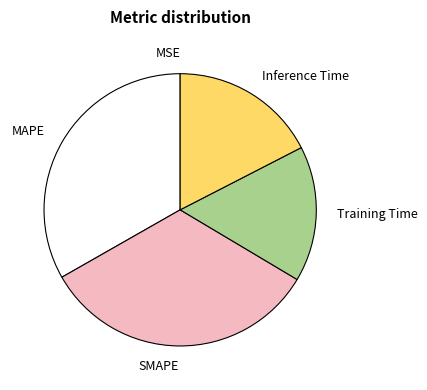

The SMAPE slice represents 33% of the pie. True or false?

True